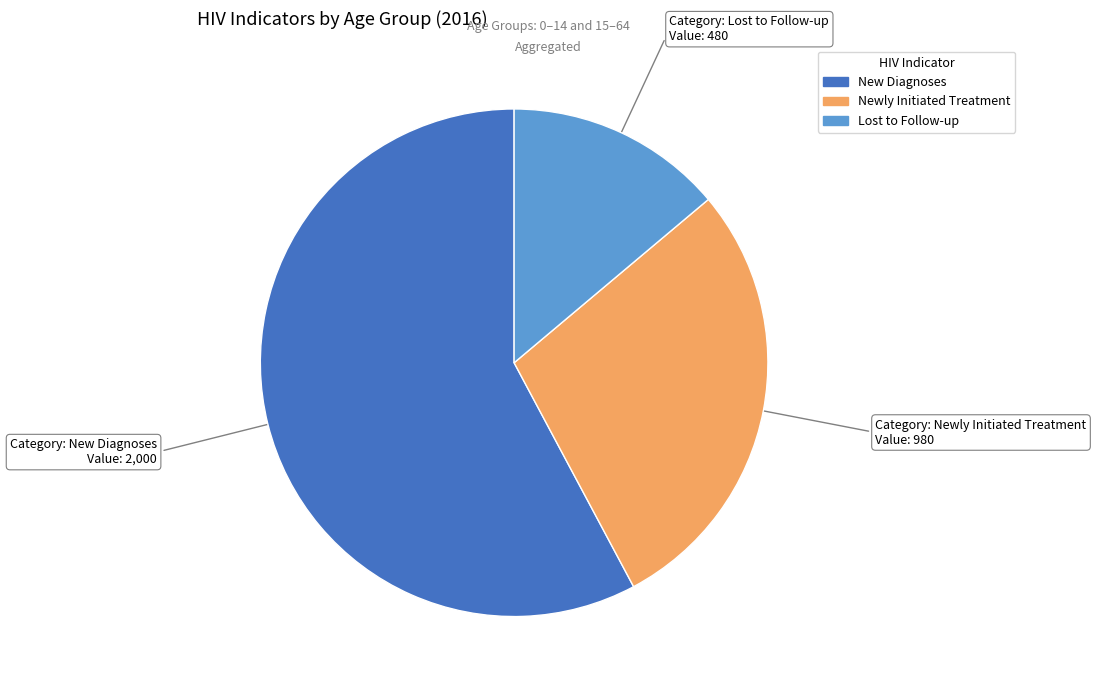

Is there a majority slice in this chart?

Yes